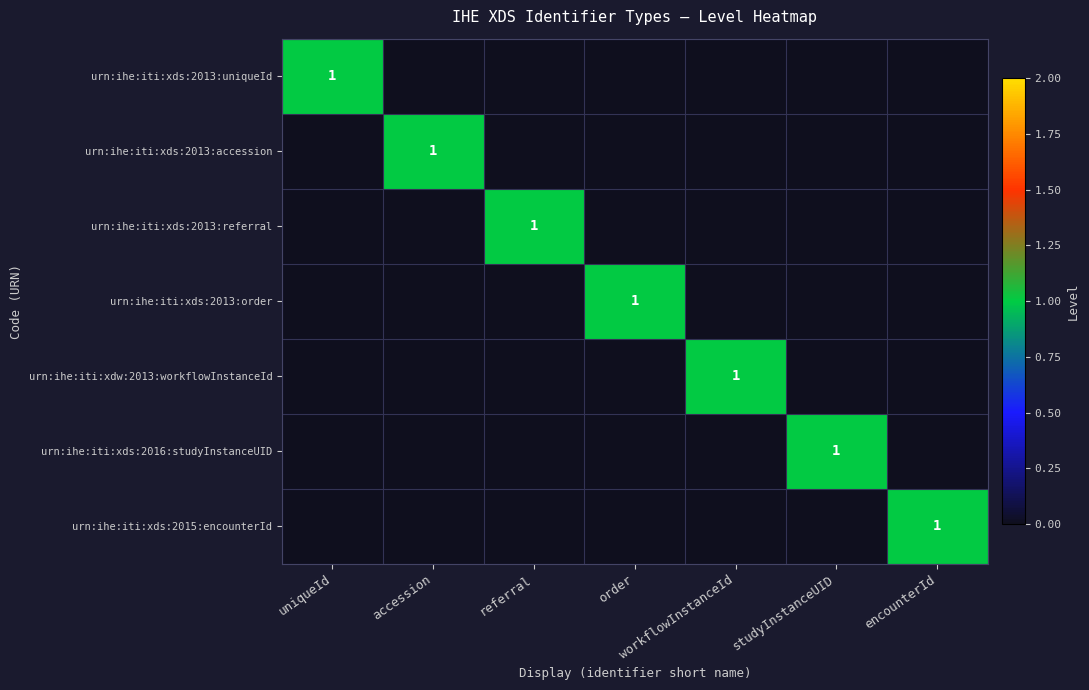

Is it true that urn:ihe:iti:xds:2013:accession equals 0 at accession?

False